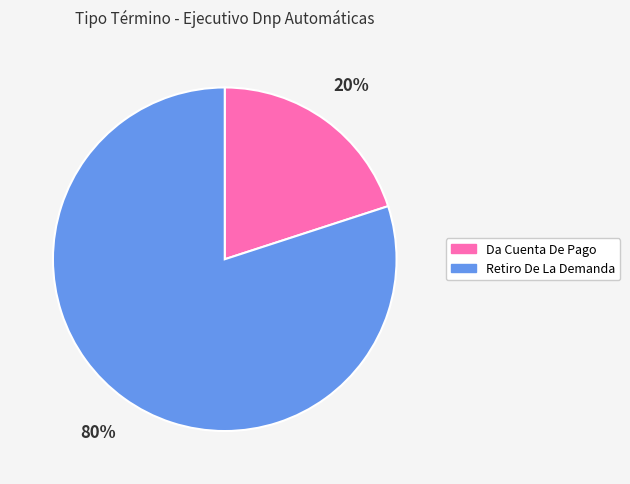

Between Da Cuenta De Pago and Retiro De La Demanda, which is larger?

Retiro De La Demanda